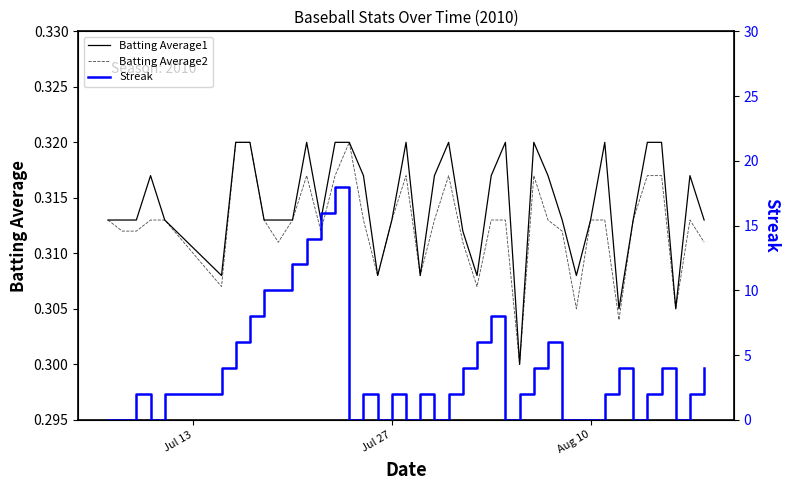

What is the minimum value for Batting Average2?

0.3